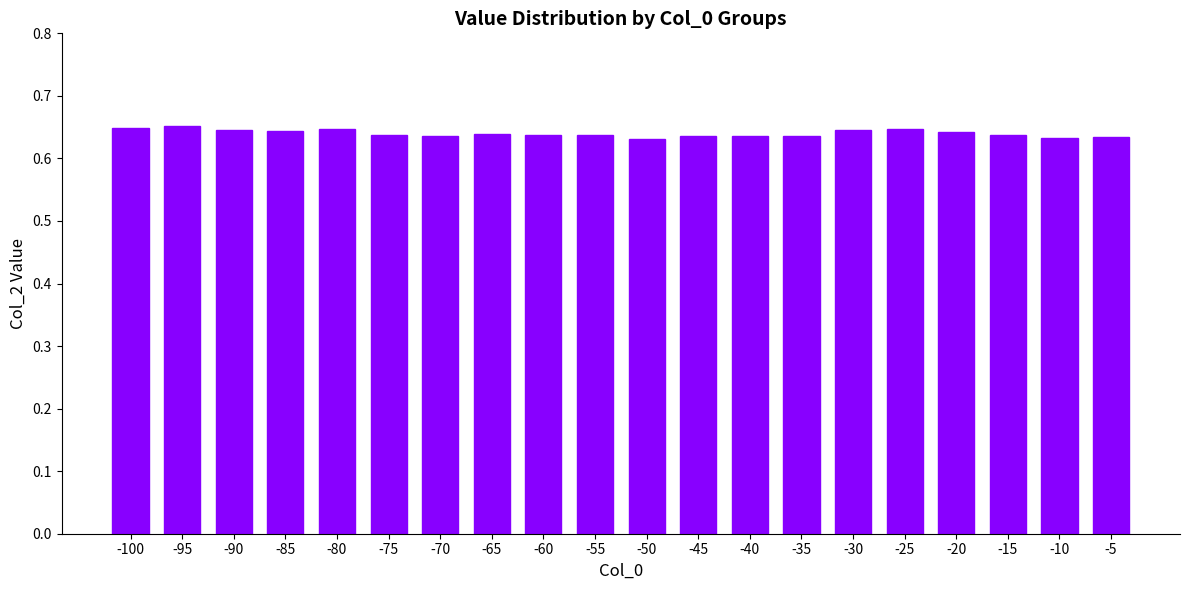

How many bars are there in total?

20